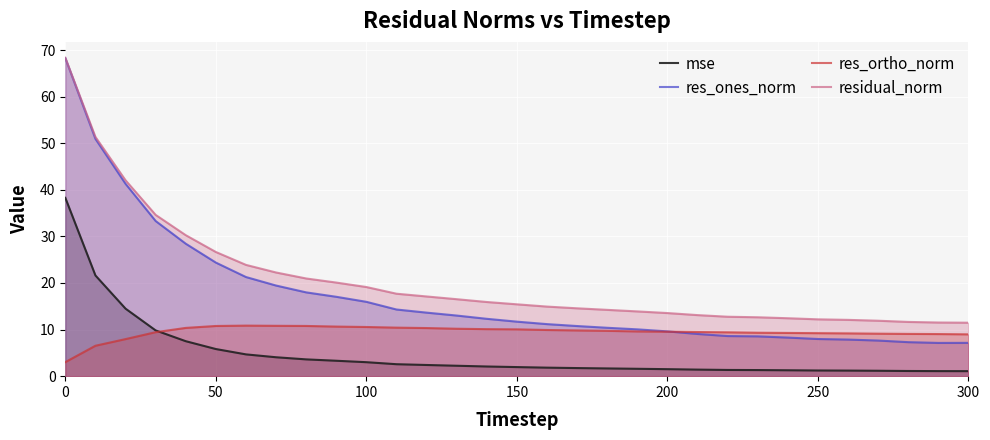

At how many categories does at least one series exceed 35?

3